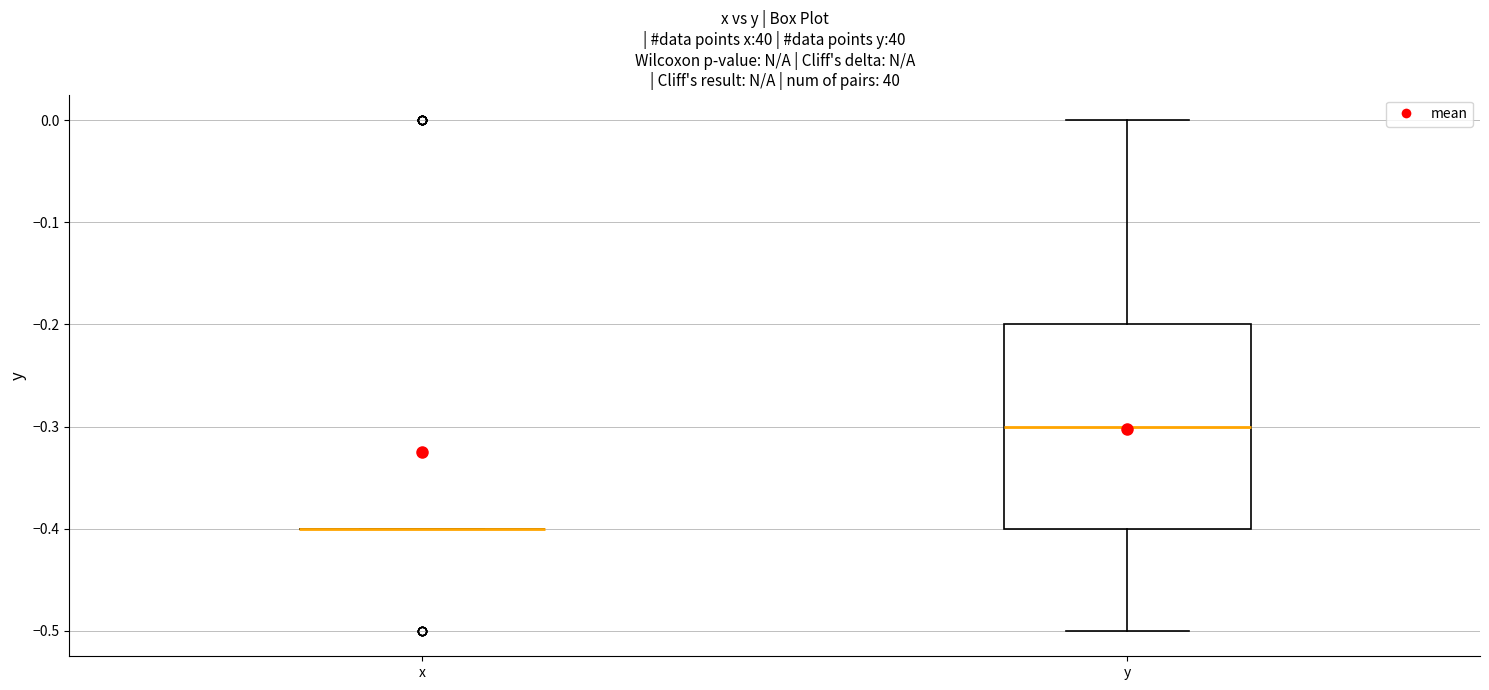

Comparing the boxes themselves (not the whiskers), which one is the tallest?

y